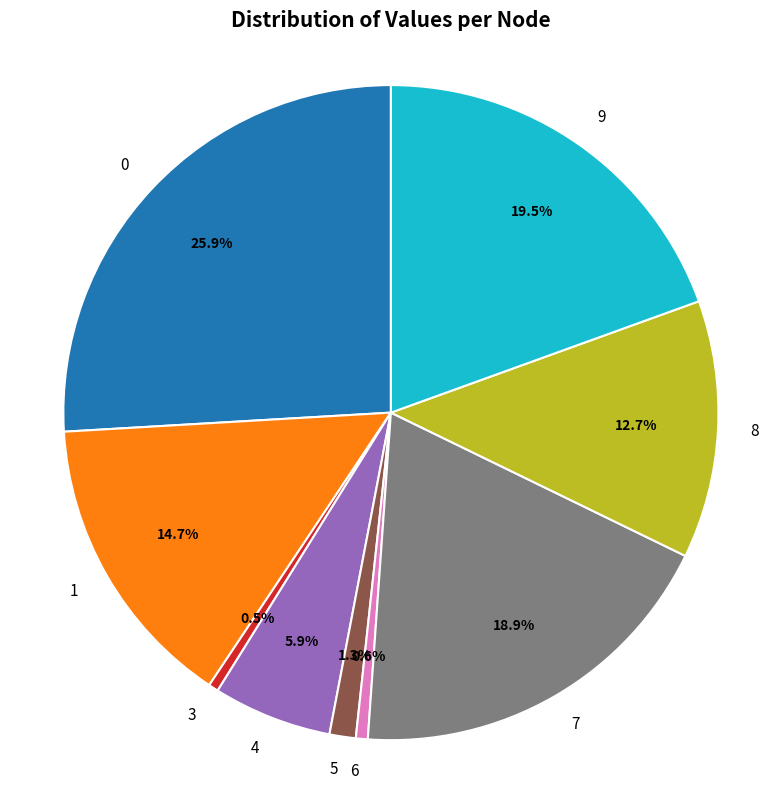

Does any single category account for the majority?

No